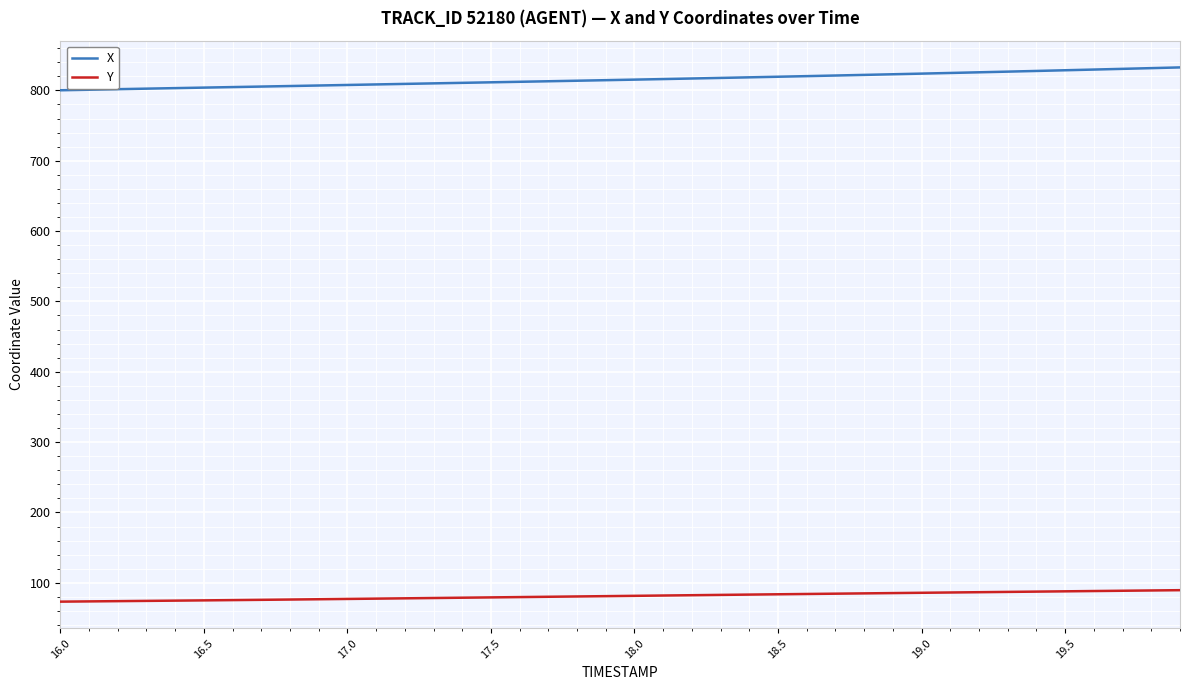

Which series has the largest total across all categories?

X